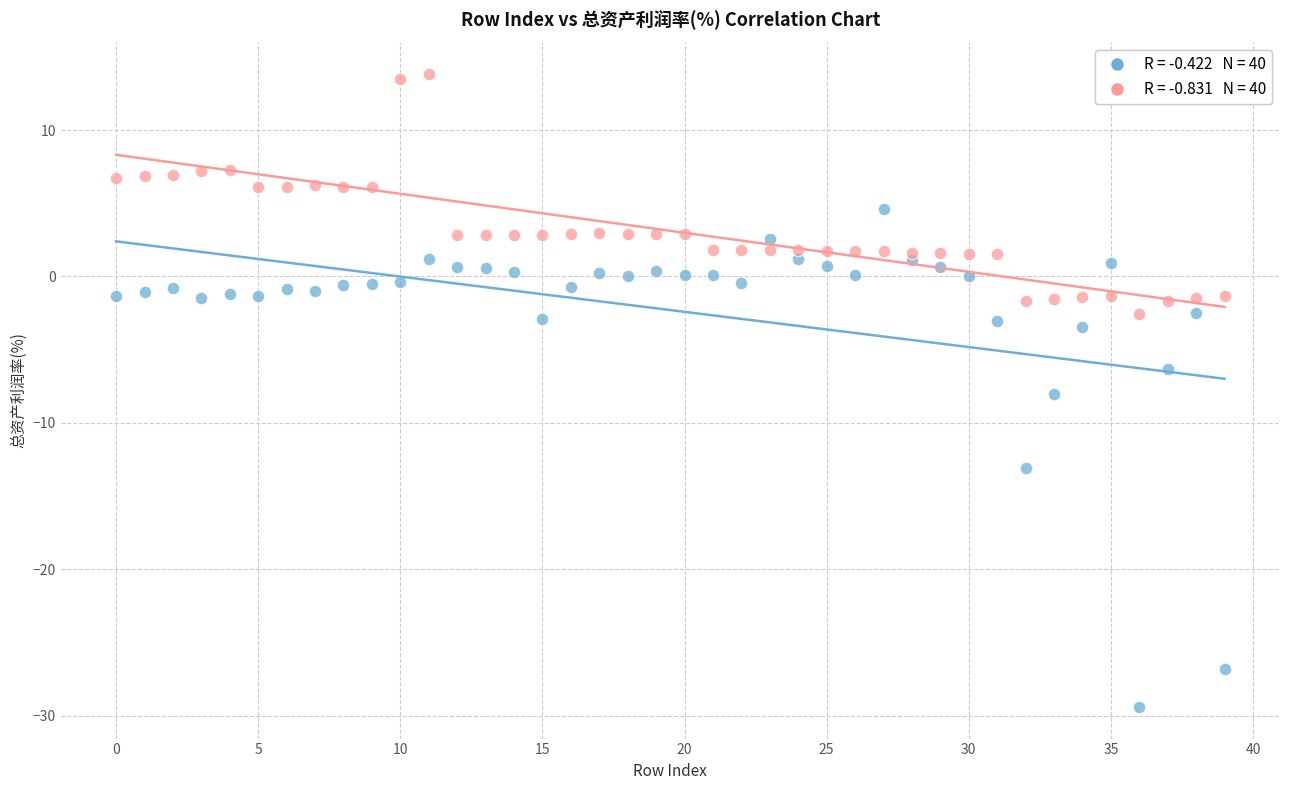

Across all data points, what is the range of Y values (max minus min)?

43.2